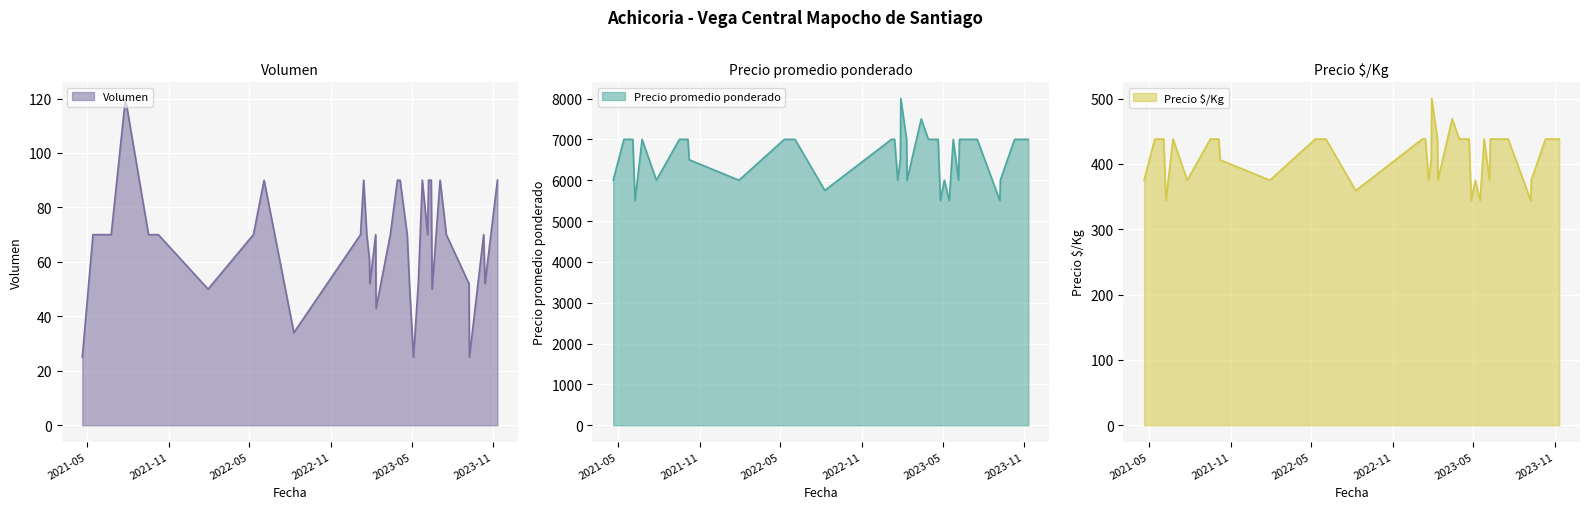

Is it true that Precio promedio ponderado equals 7000 at 2023-10-13?

True